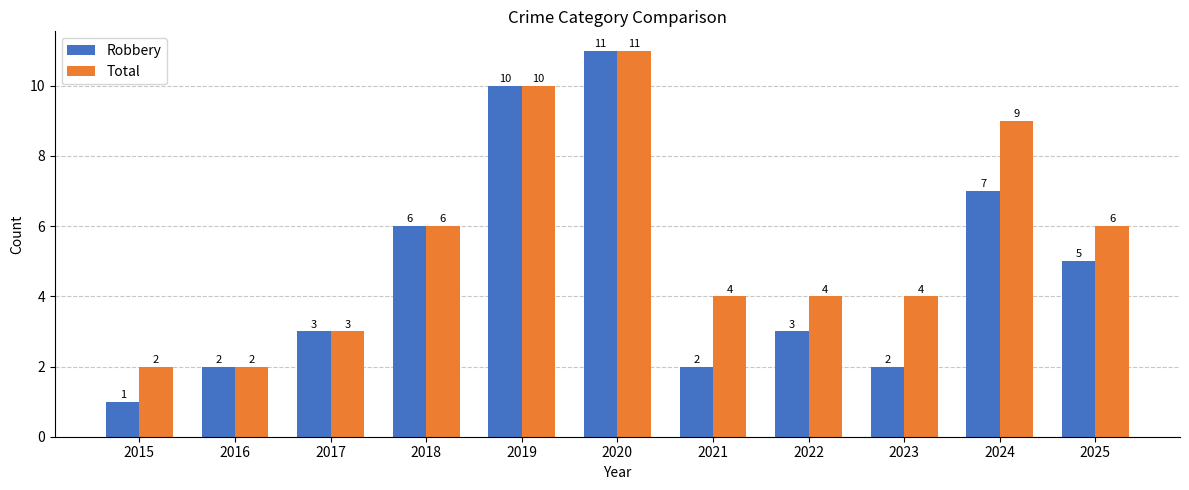

Is the value of Robbery at 2015 greater than the value of Total at 2022?

No